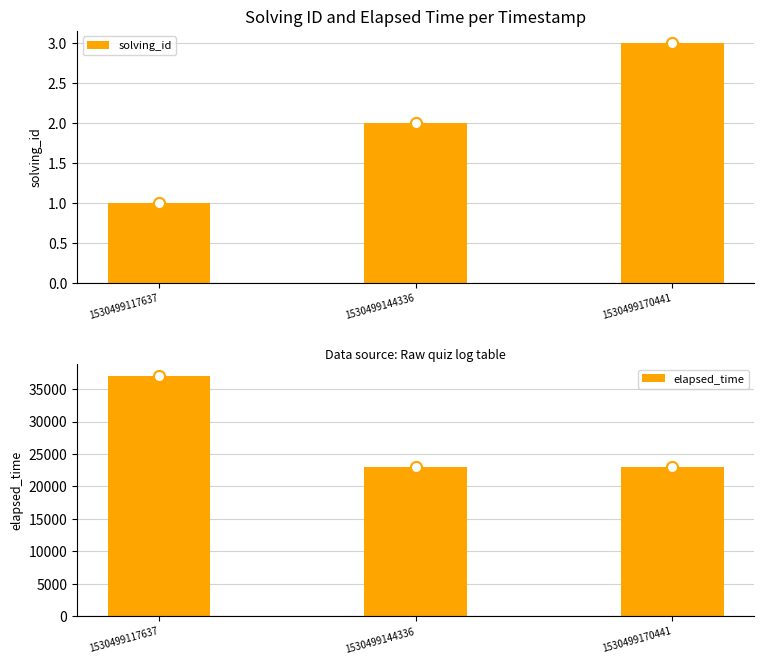

Which series has the largest total across all categories?

elapsed_time